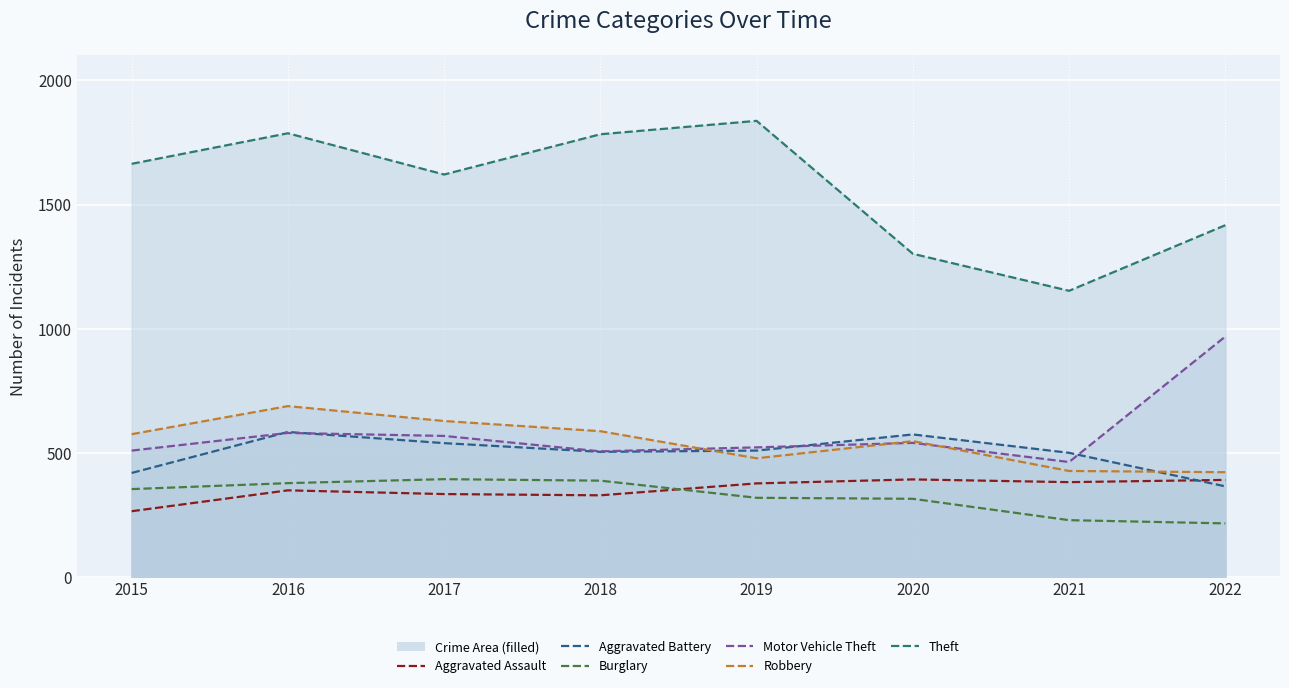

What is the sum of all Aggravated Battery values?

4002